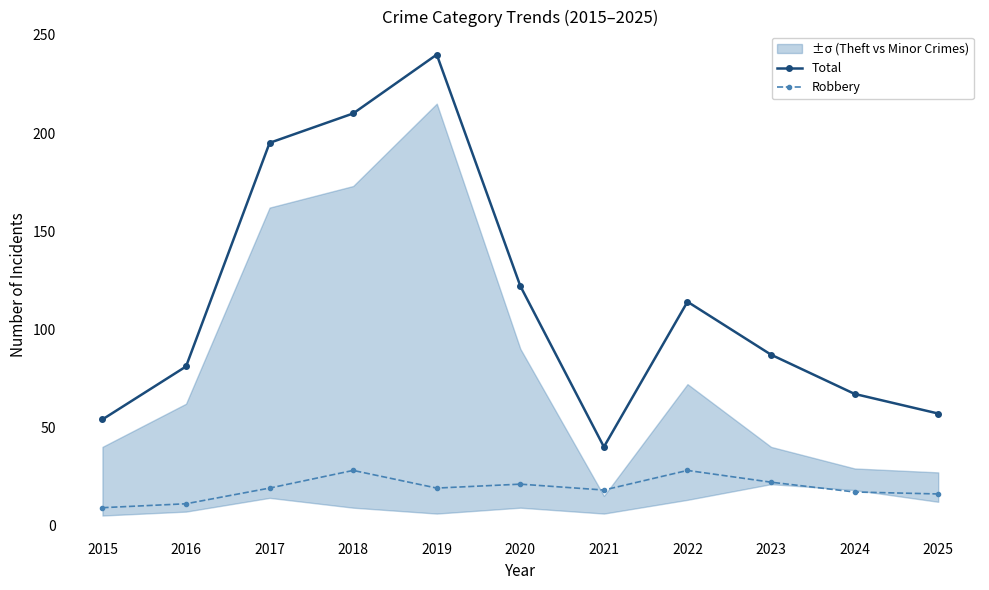

How many data points in Total are less than 87?

5